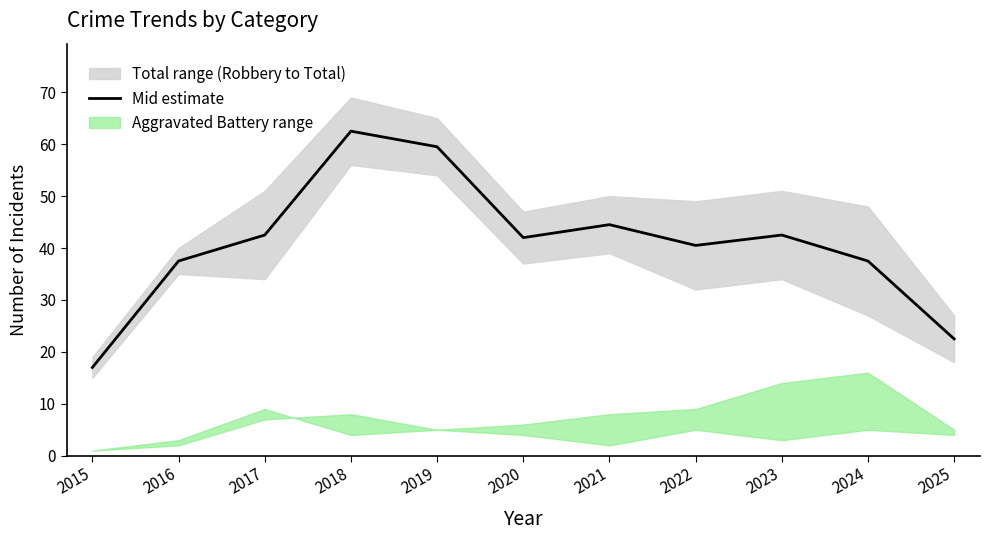

Is this an area chart (filled region under the line)?

No